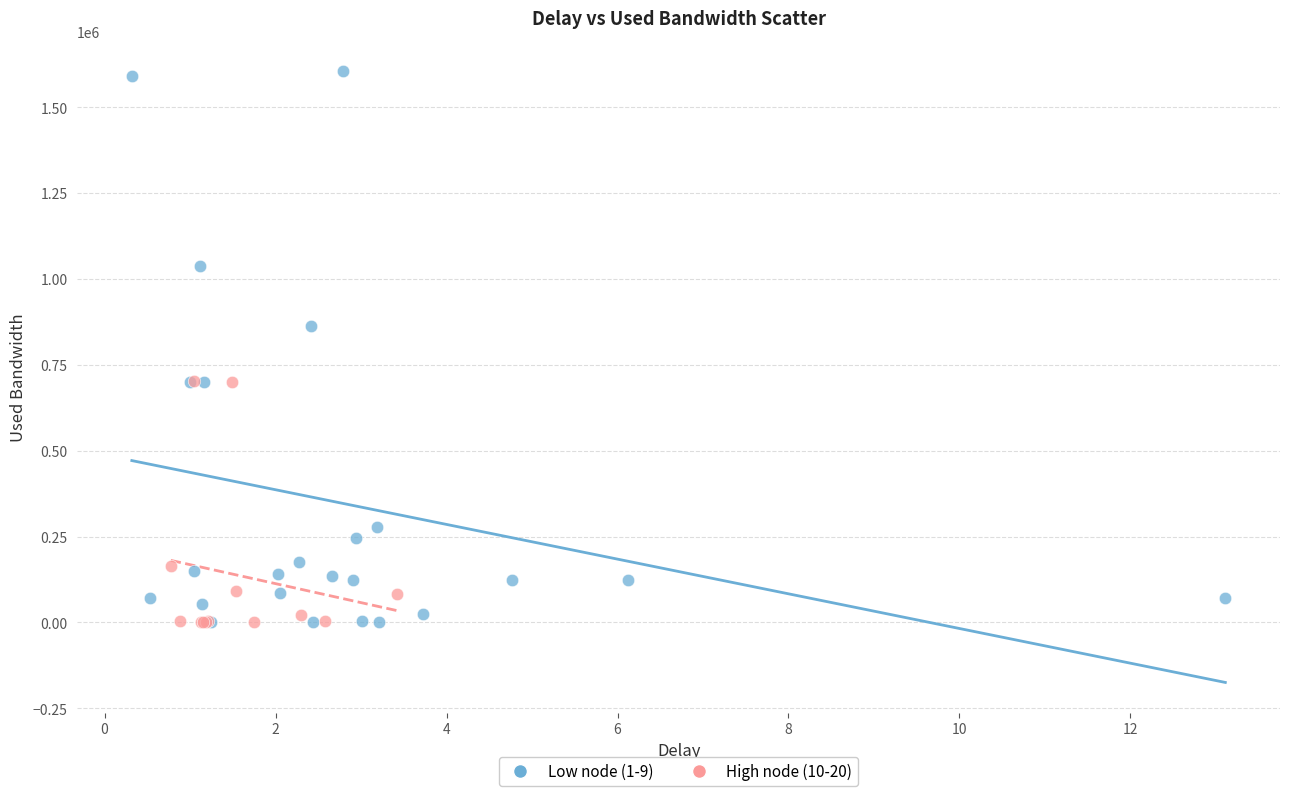

Which series contains the highest Y value?

Low node (1-9)